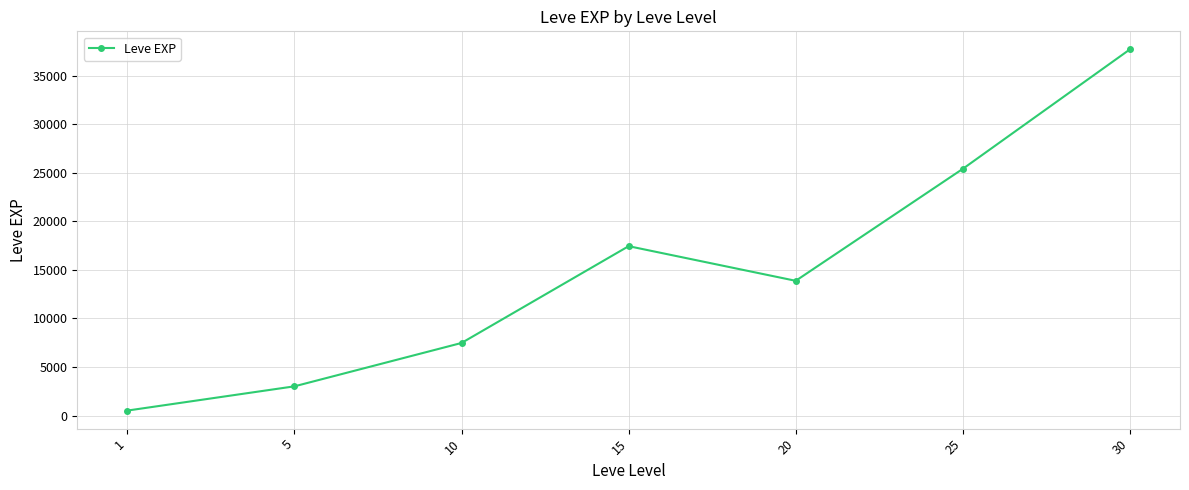

List the labels in order of value, largest first.

30, 25, 15, 20, 10, 5, 1